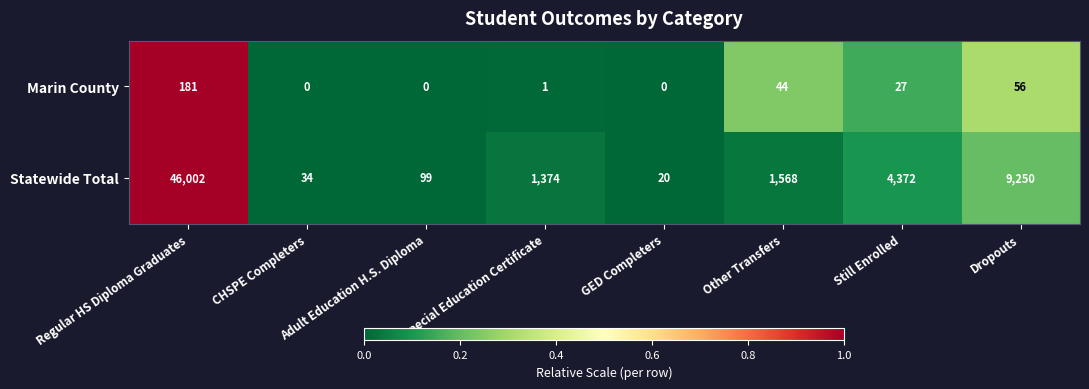

How many values in the Statewide Total series are below 1568?

4